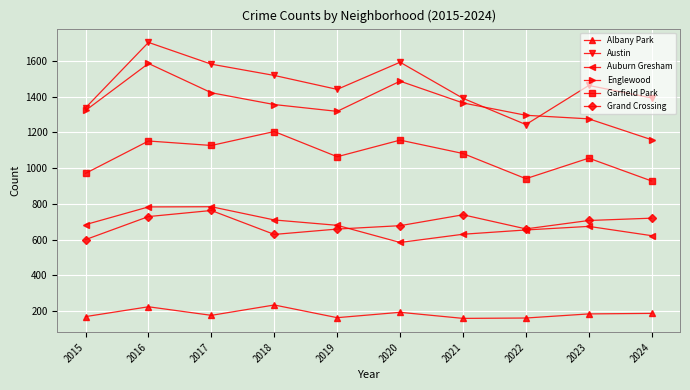

Where is the first local maximum for Albany Park?

2016